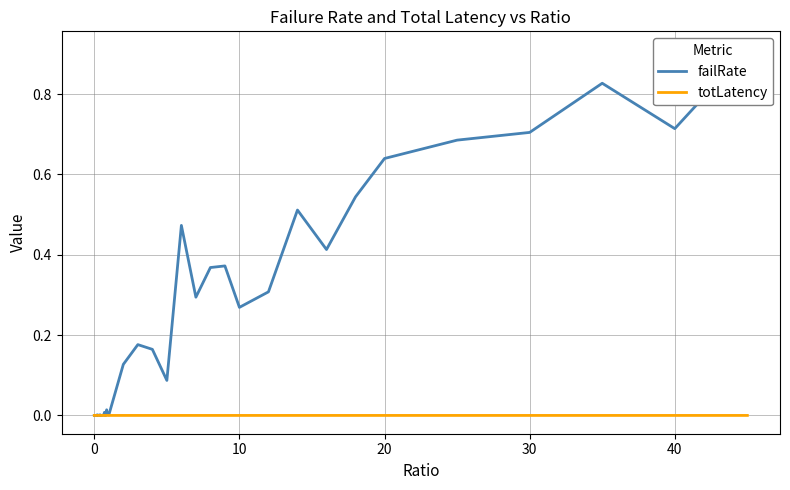

Which series has the largest total across all categories?

failRate